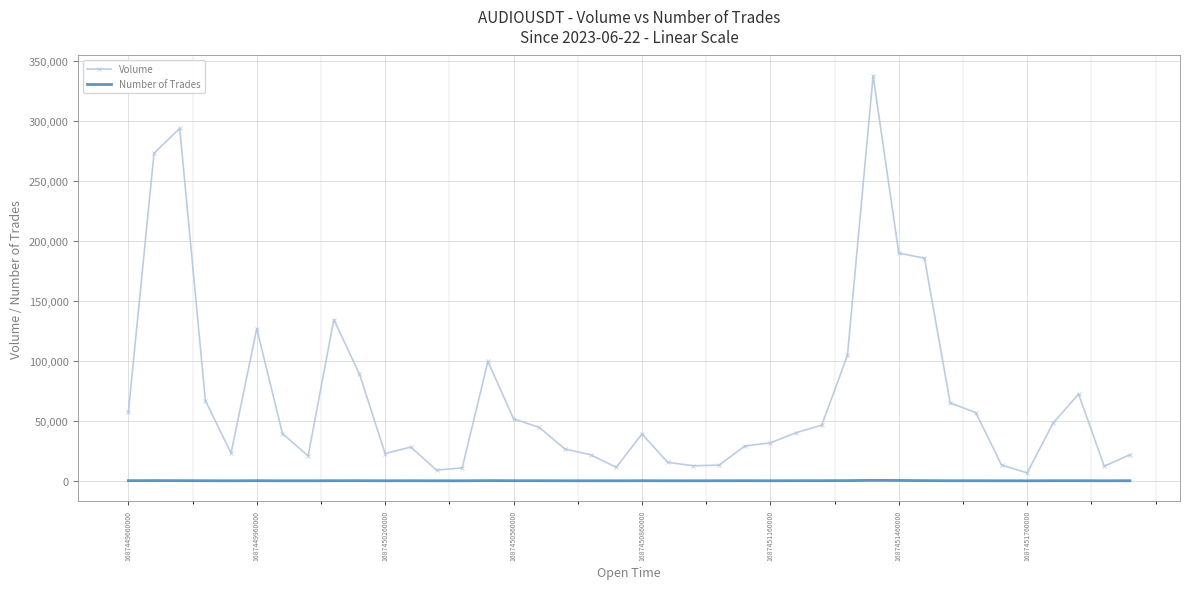

Which series has the largest total across all categories?

Volume